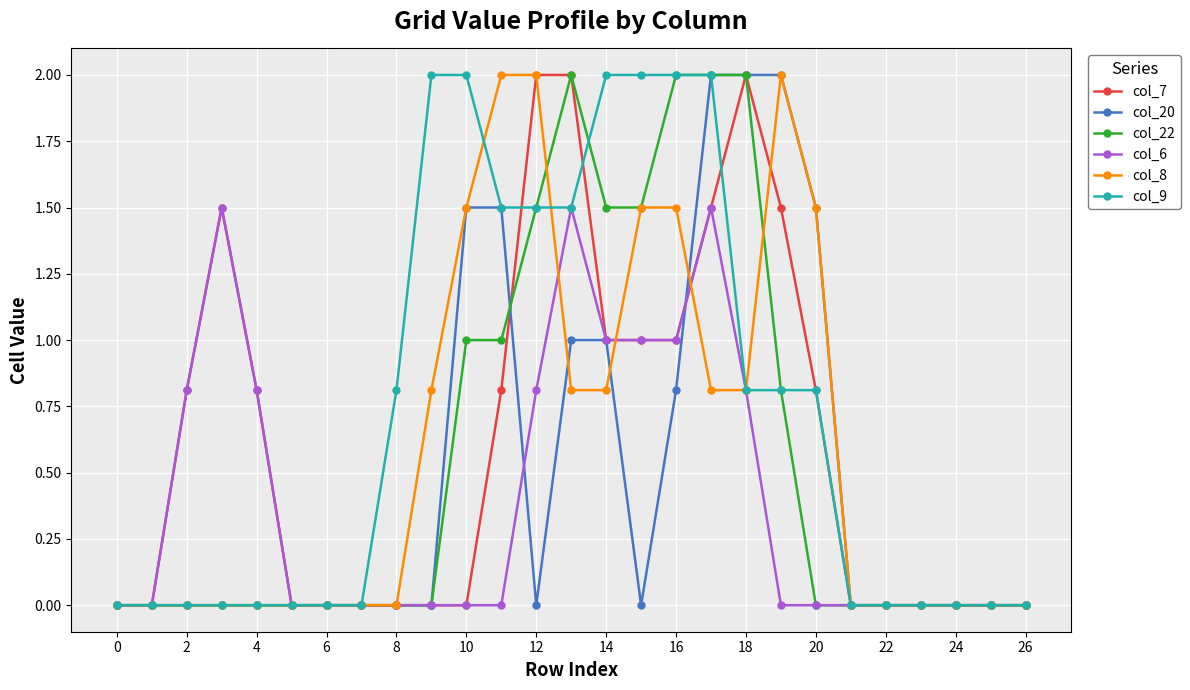

What is the maximum value for col_22?

2.0